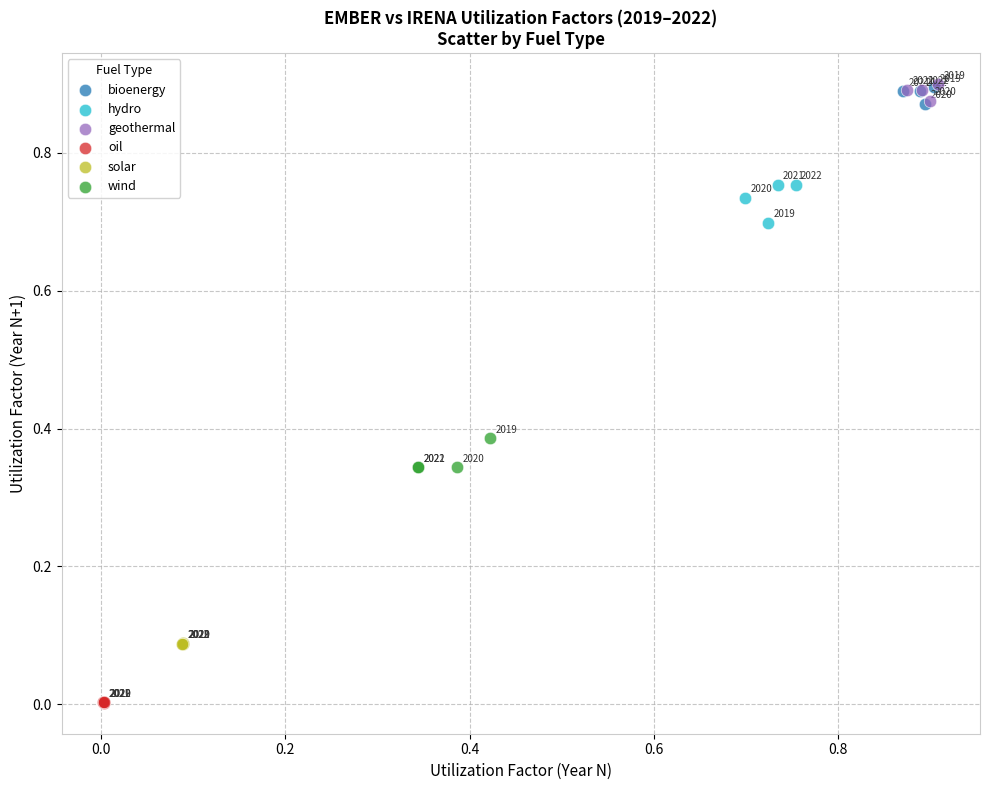

Which series reaches the maximum Y coordinate?

geothermal